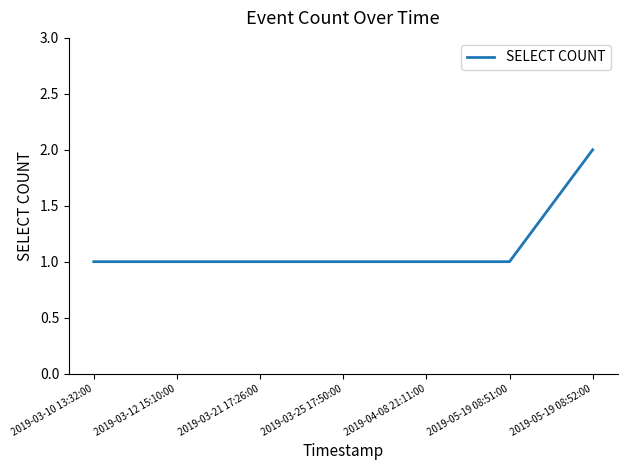

What position from the right is 2019-03-21 17:26:00?

5